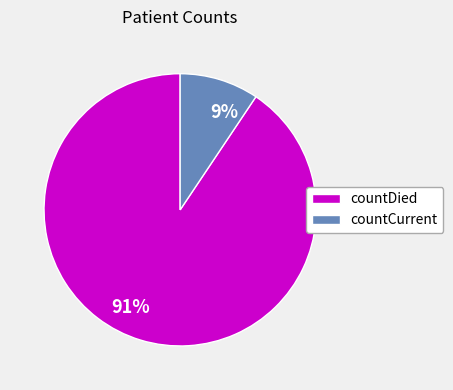

Between countDied and countCurrent, which is larger?

countDied